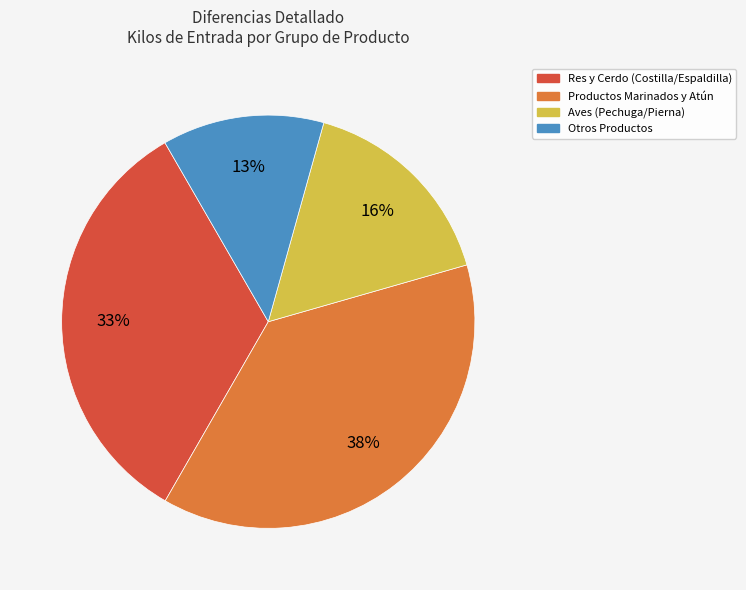

To the nearest percent, what is the difference between the largest and smallest slice percentages?

25%